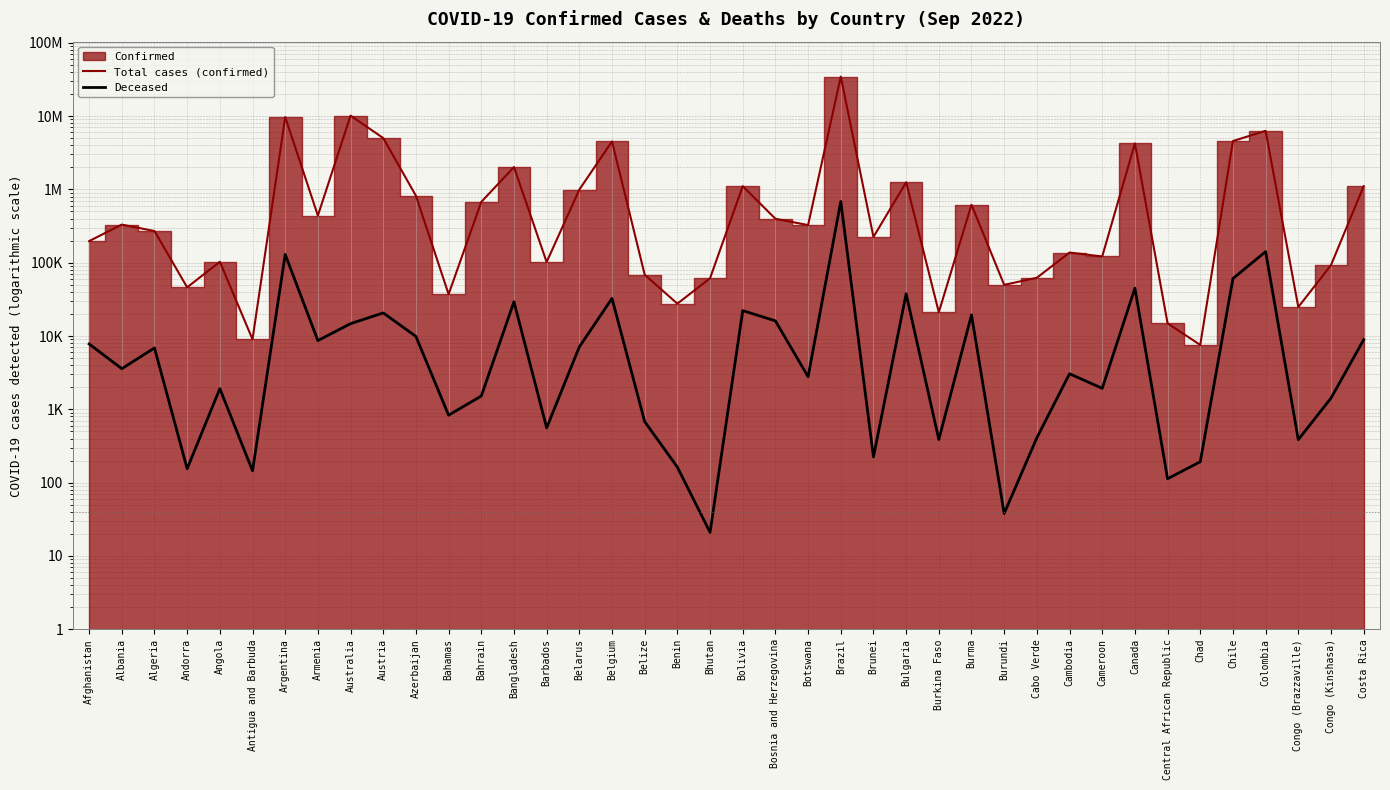

At how many categories does at least one series exceed 23204336?

1